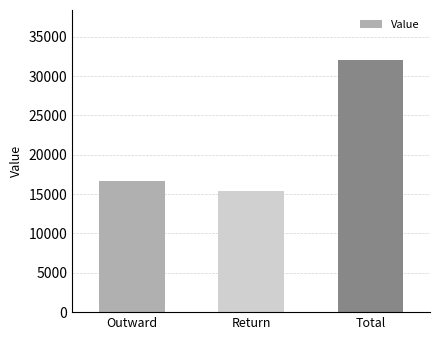

What is the ratio of the value at Total to the value at Outward?

1.9